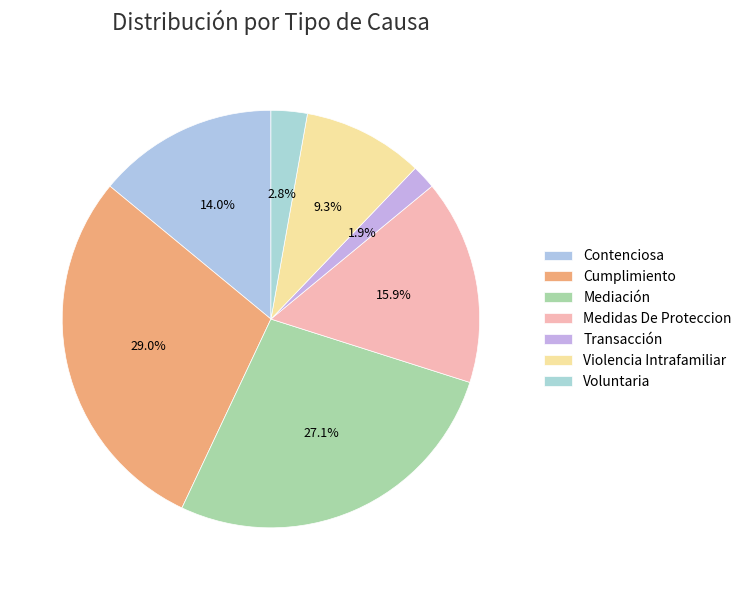

Do Violencia Intrafamiliar and Medidas De Proteccion together represent more than half of the pie?

No